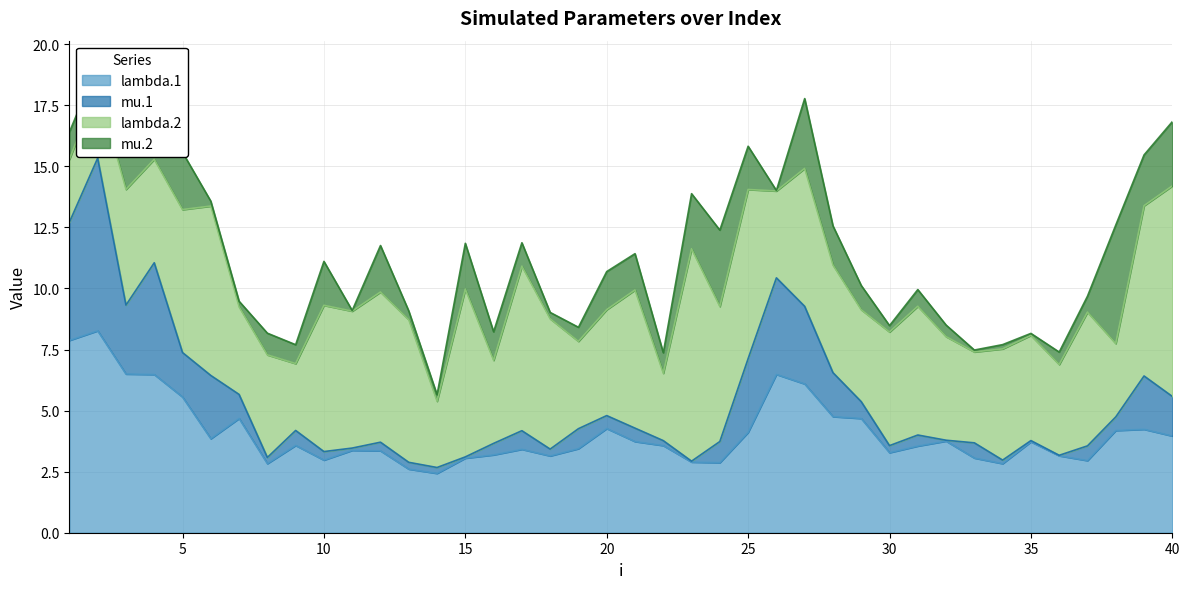

At which category does mu.1 reach its first local valley?

3